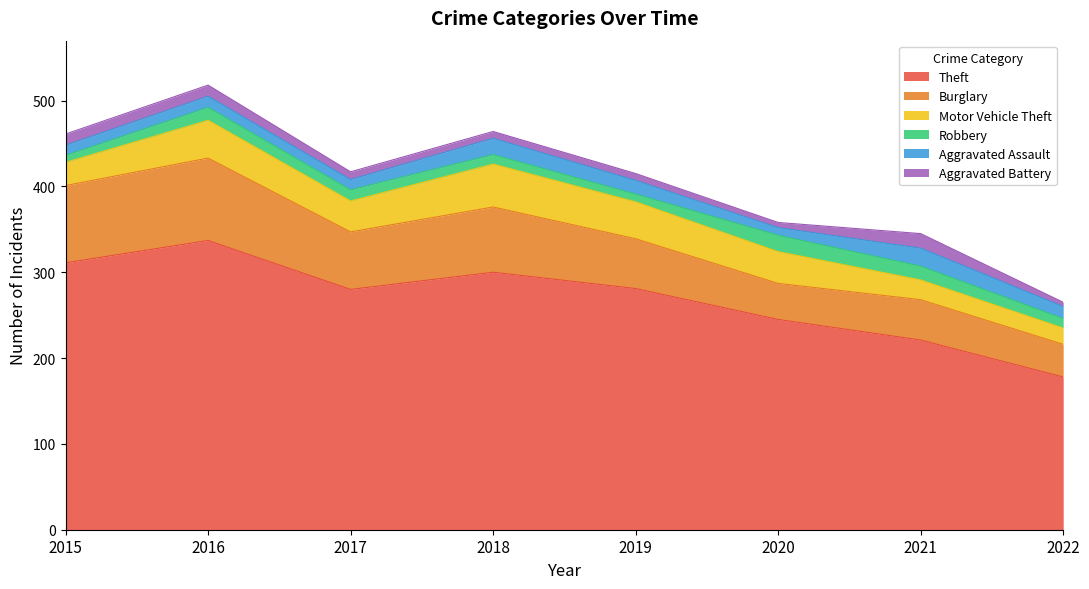

At 2017, list the series in order from largest to smallest.

Theft, Burglary, Motor Vehicle Theft, Robbery, Aggravated Assault, Aggravated Battery